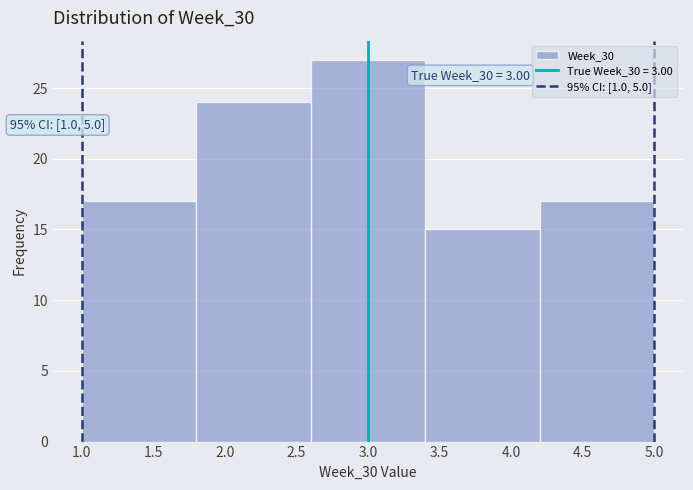

Which range on the x-axis has the tallest bar?

2.6 to 3.4